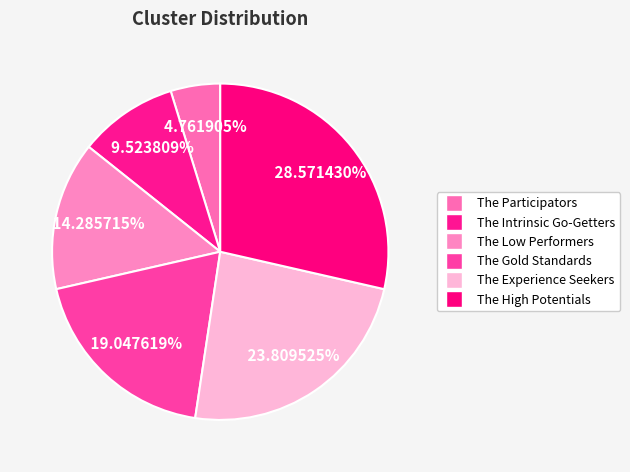

To the nearest percent, what percentage of the pie is The Gold Standards?

19%